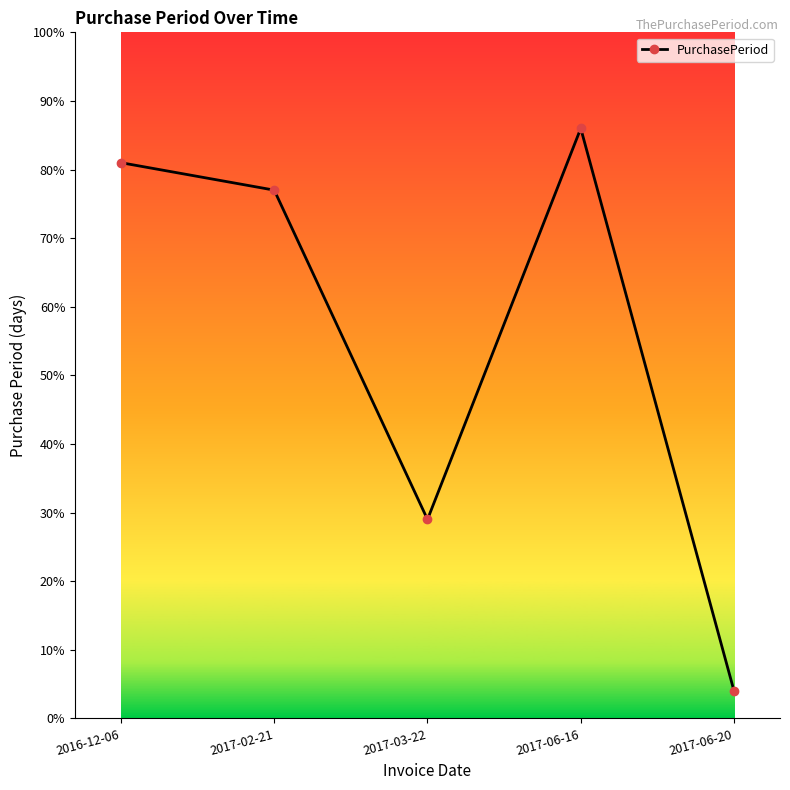

List the labels in order of value, largest first.

2017-06-16, 2016-12-06, 2017-02-21, 2017-03-22, 2017-06-20